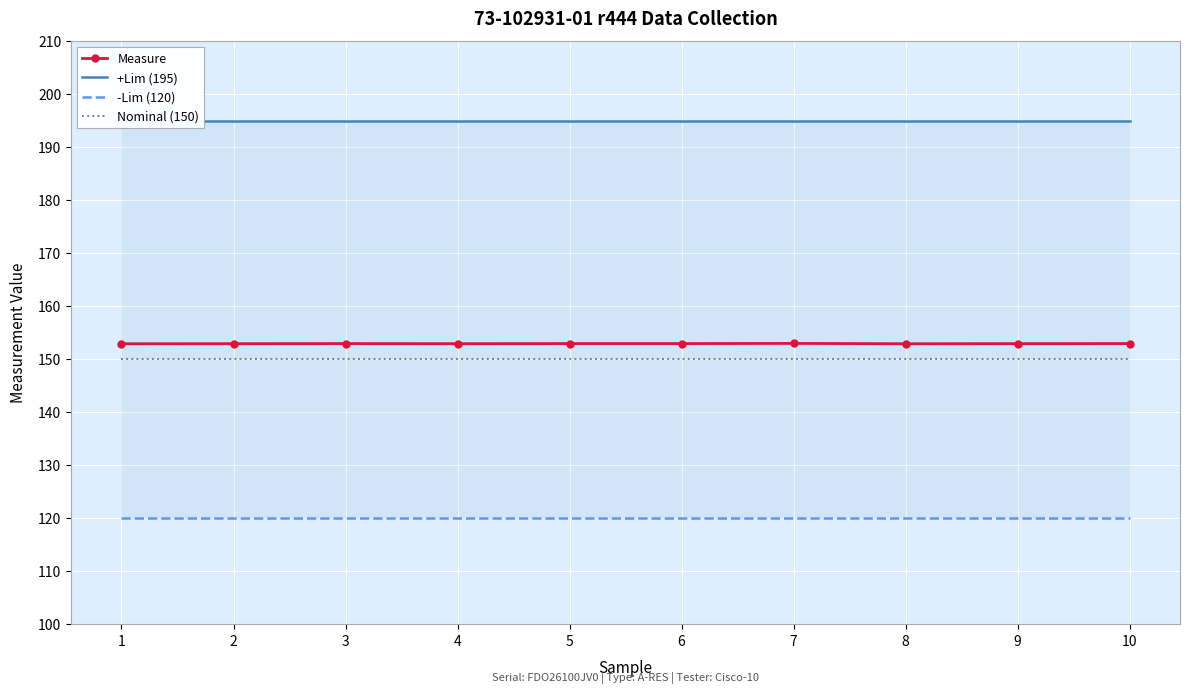

What is the difference between the highest and lowest values at 6?

75.0